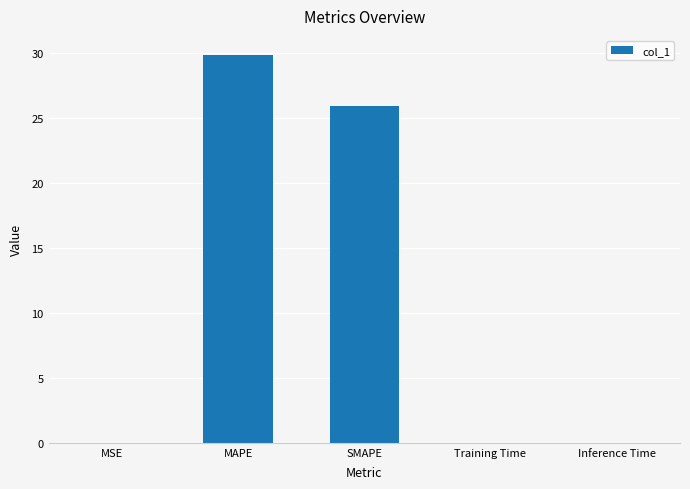

What is the change in value from MAPE to SMAPE?

-3.9